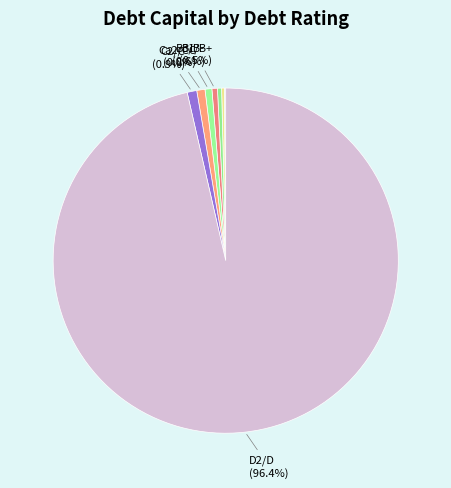

Rank the categories by value from highest to lowest.

D2/D, Aaa/AAA, A2/A, A3/A-, B1/B+, B3/B-, Ca2/CC, C2/C